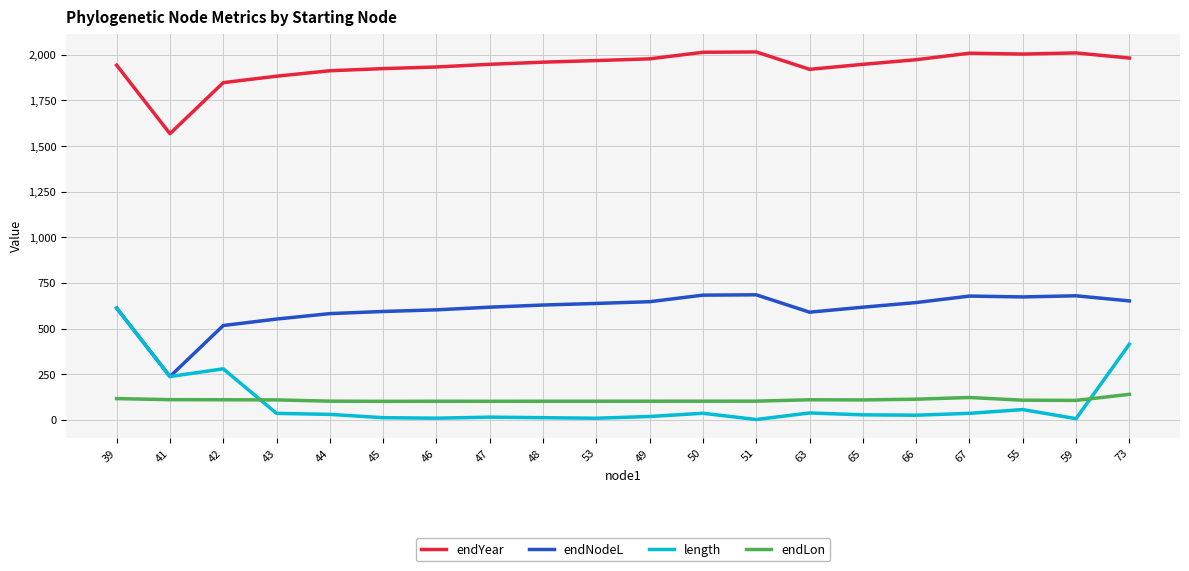

Which series has the largest total across all categories?

endYear